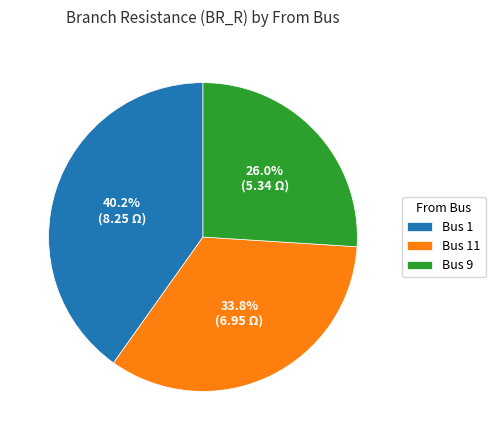

How many slices are in this pie chart?

3